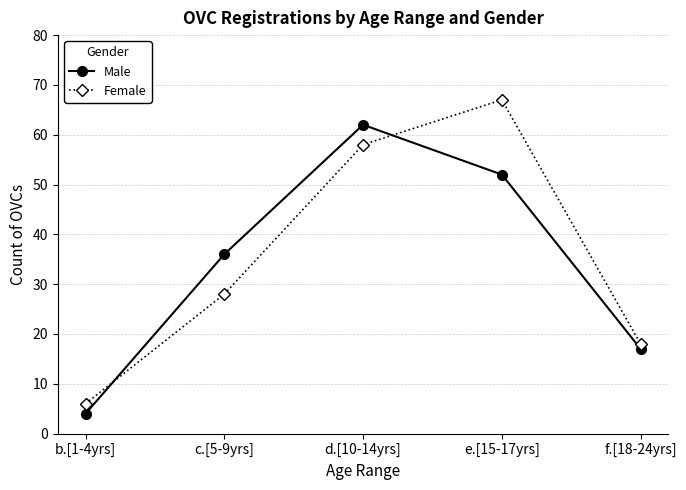

In Male, how many points are higher than both neighbors (excluding endpoints)?

1